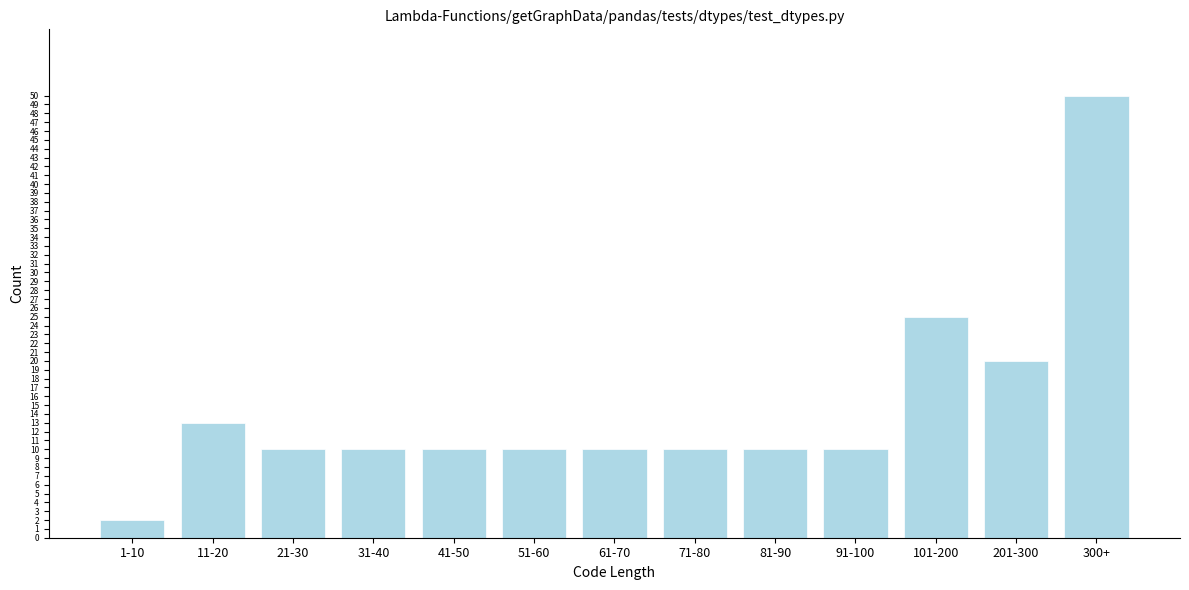

Reading left to right, transcribe all the data shown in this chart.

2	13	10	10	10	10	10	10	10	10	25	20	50